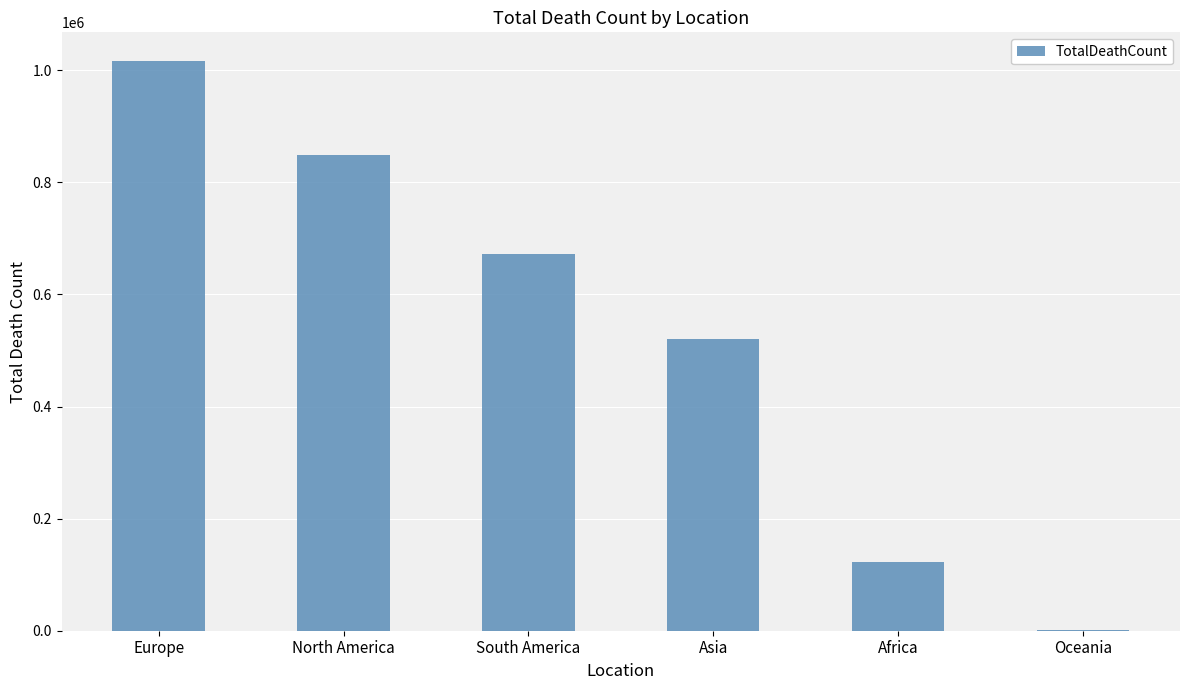

Which category has the highest value across all series?

Europe